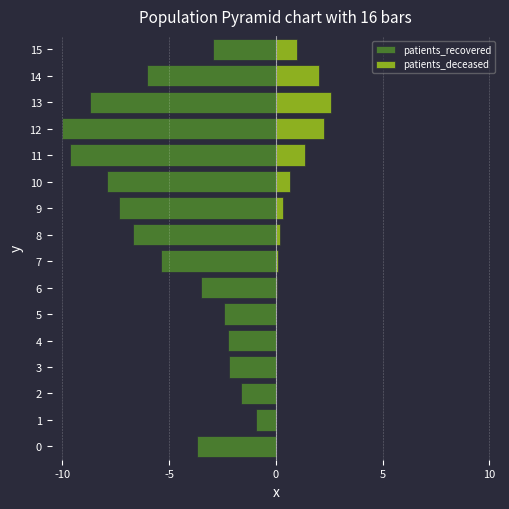

The value of patients_recovered at 13 is -8.7. True or false?

True